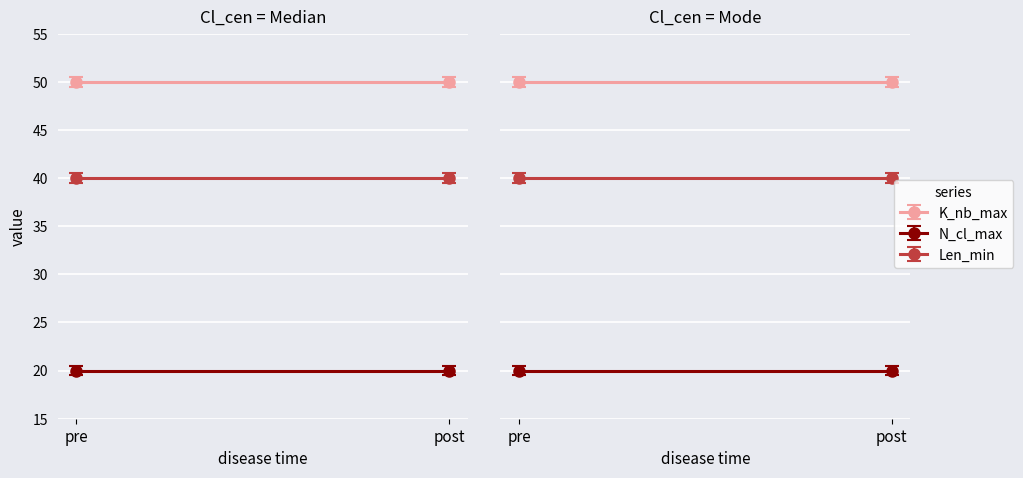

What is the total value across all series at 4?

110